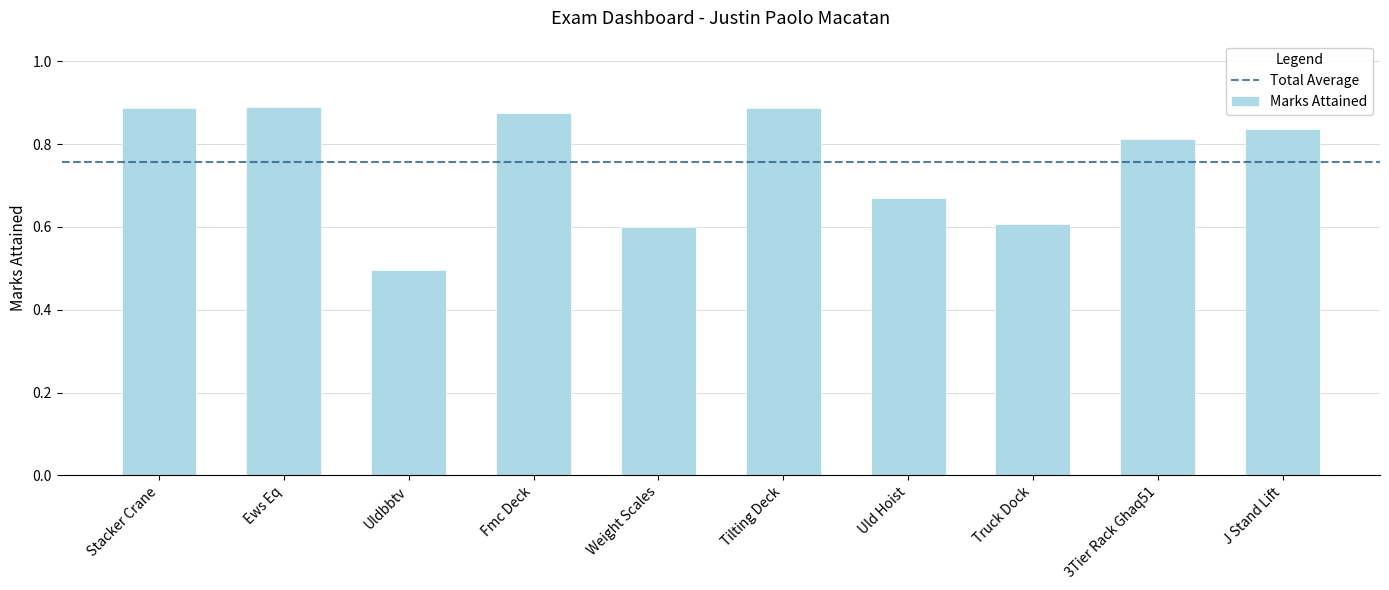

Where is the data nearest to the value 0?

Uldbbtv